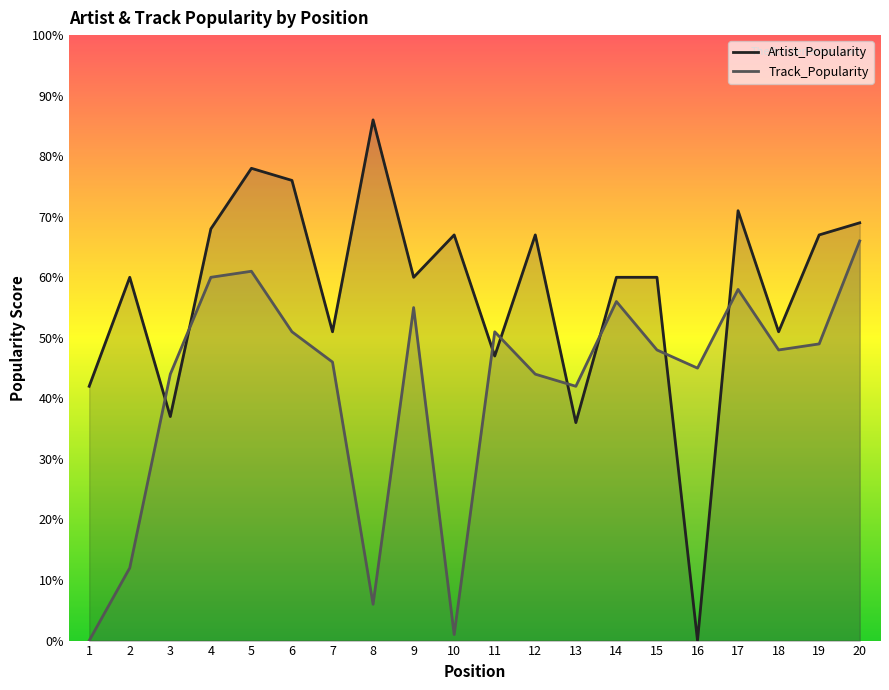

What is the value of the Artist_Popularity point at the 7th from the left?

51